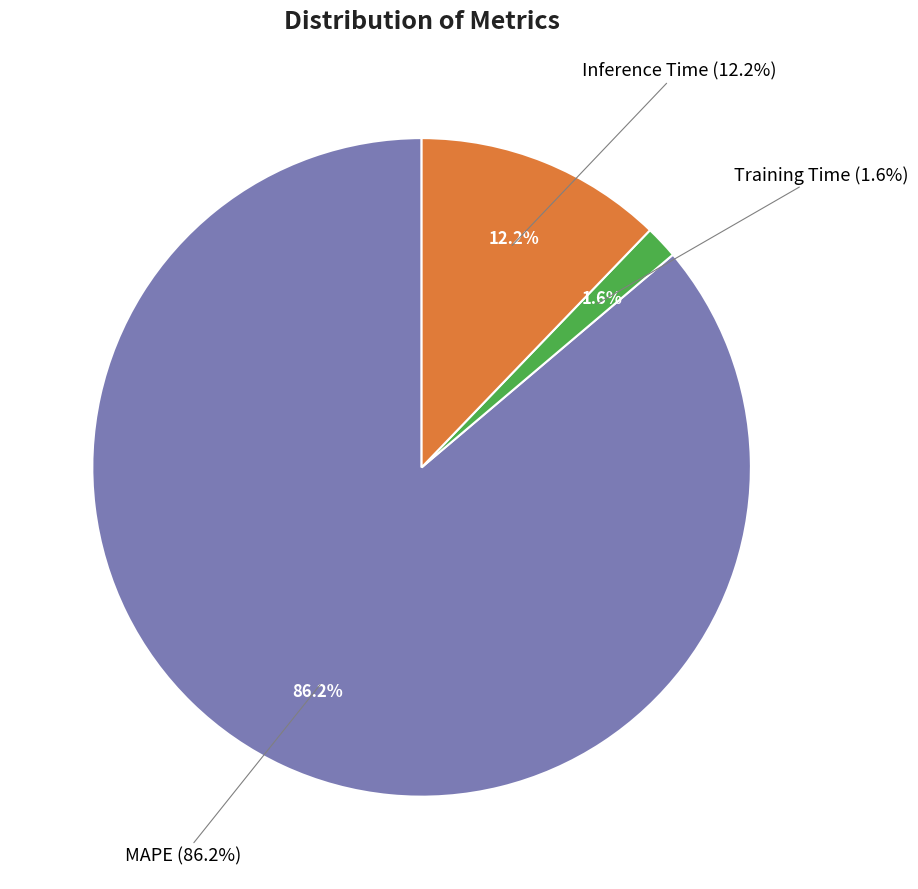

How many segments does this pie chart have?

3